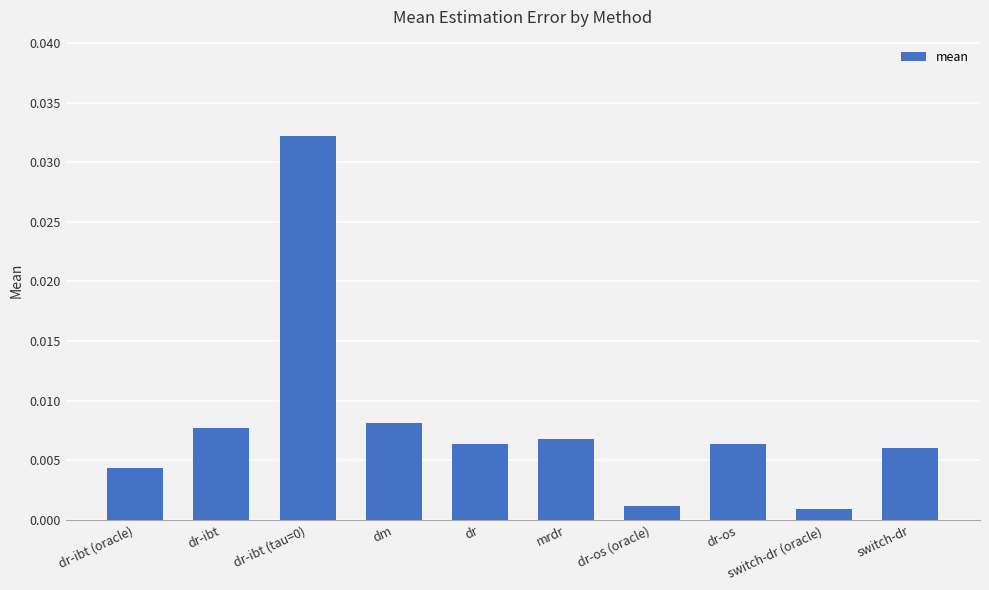

What is the label of the 5th bar from the left?

dr